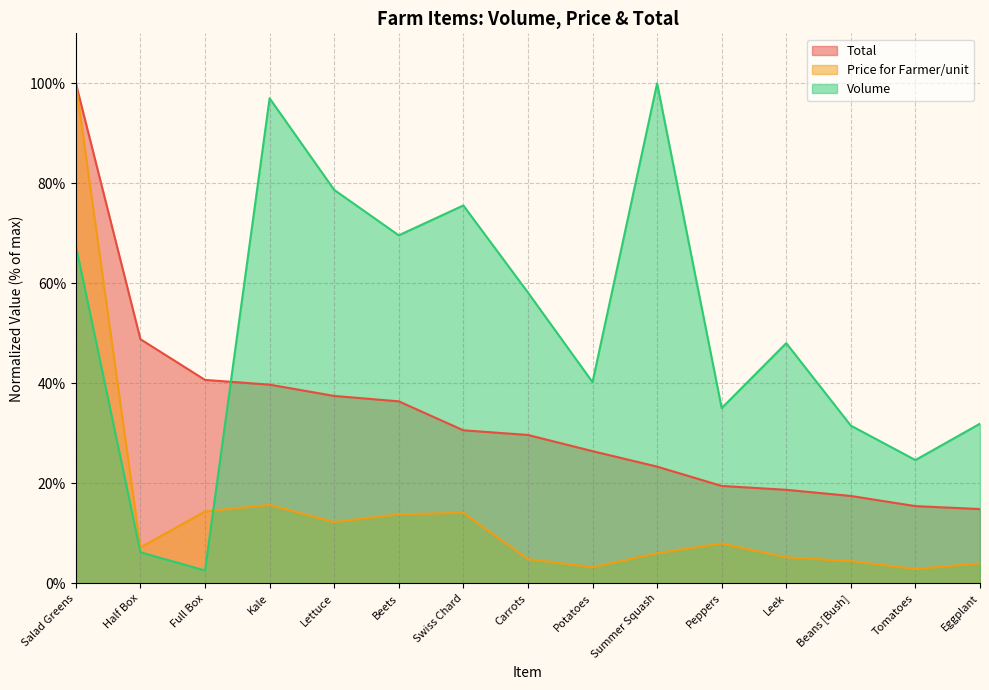

Which series has the largest total across all categories?

Volume